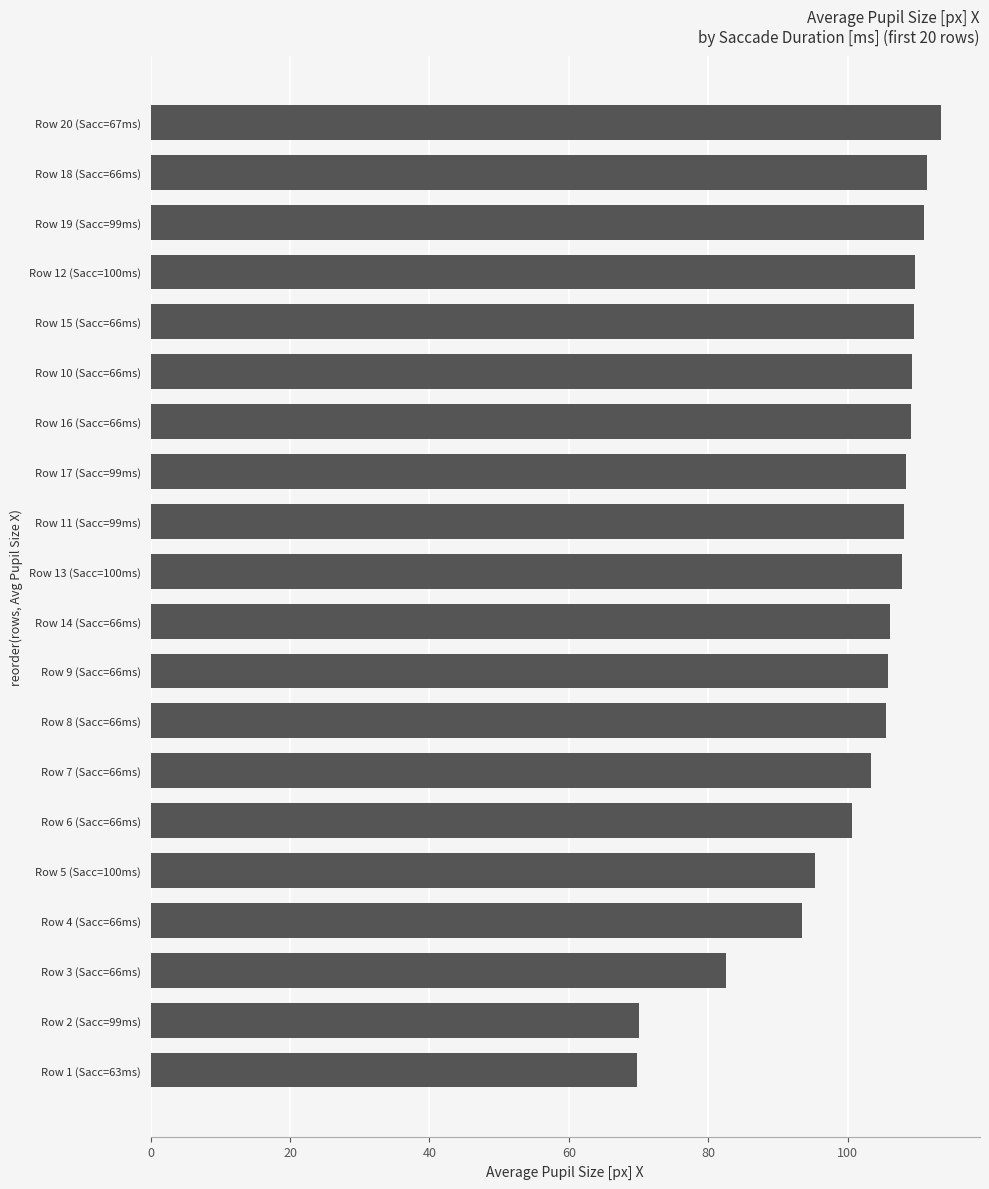

What is the difference between the maximum and minimum values?

43.5